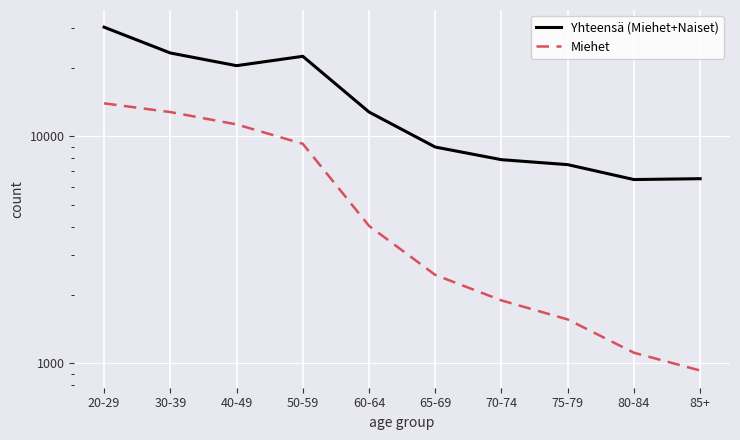

The value of Yhteensä (Miehet+Naiset) at 20-29 is 30227. True or false?

True